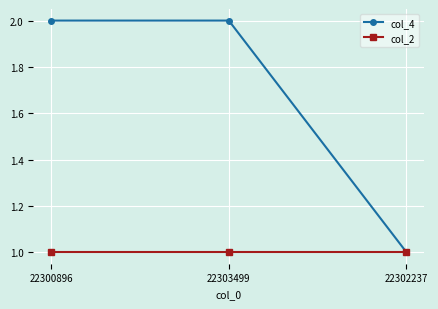

What is the sum of the col_2 values at 22303499 and 22300896?

2